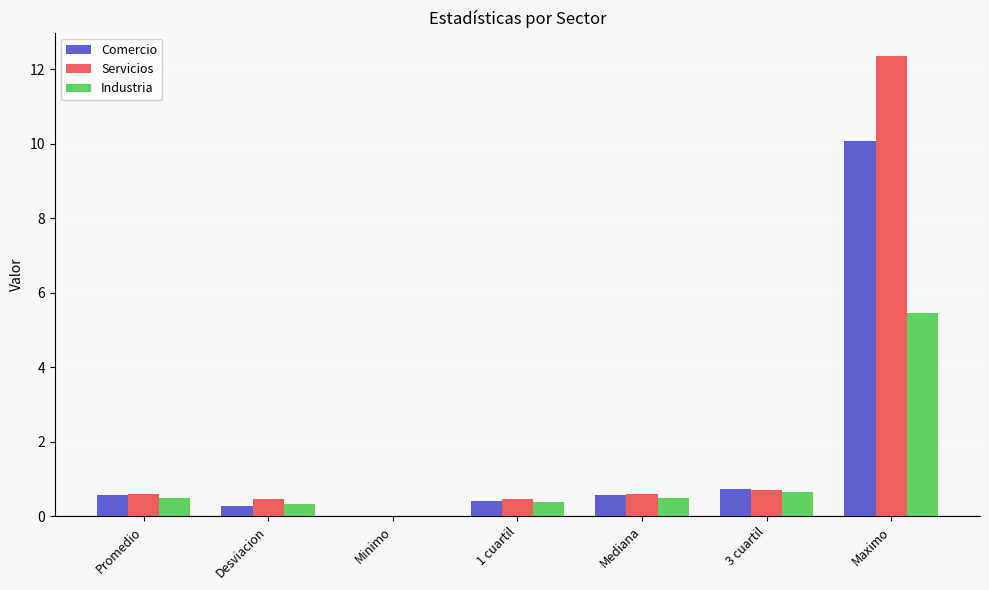

How many groups of bars are there?

7